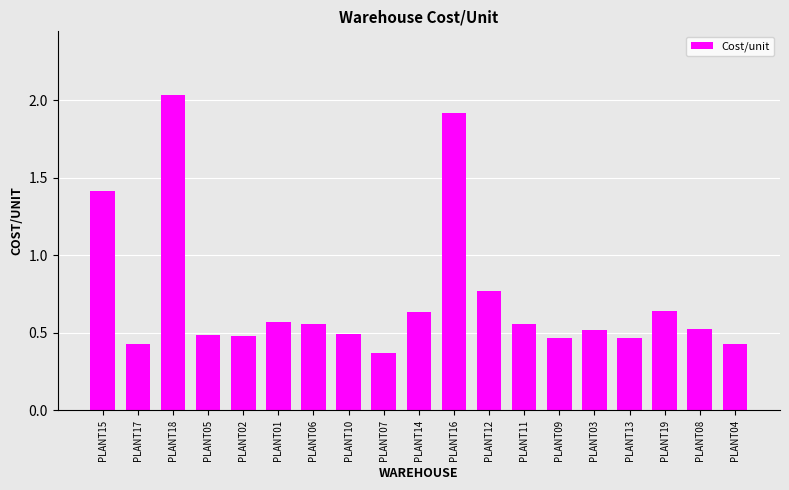

The value at PLANT09 is 0.5. True or false?

True